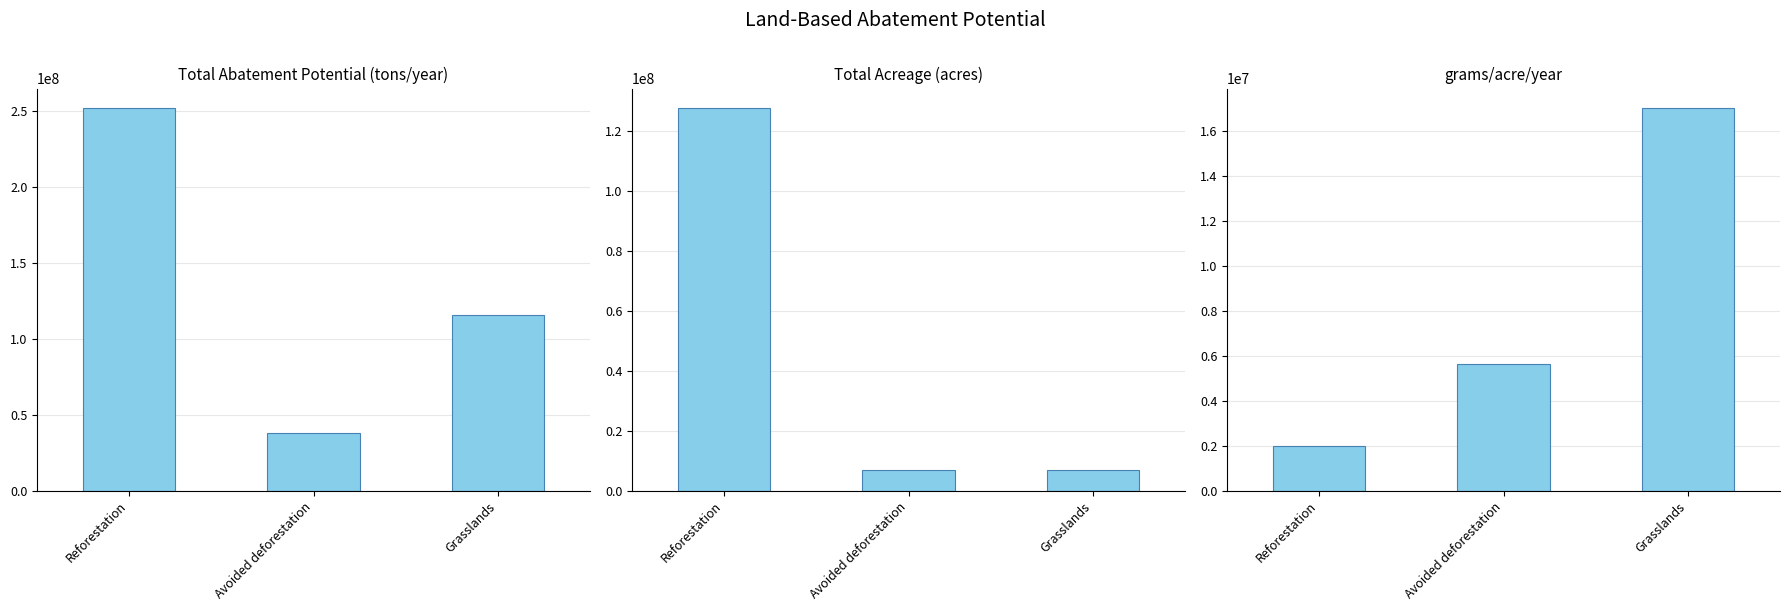

Reading right to left, transcribe all the data shown in this chart.

Total abatement potential (tons/year): 116013193.6	38000000.0	252444615.7
Total acreage (acres): 6813914.8	6764601.5	127945483.6
grams/acre/year: 17025923.6	5617478.0	1973063.9